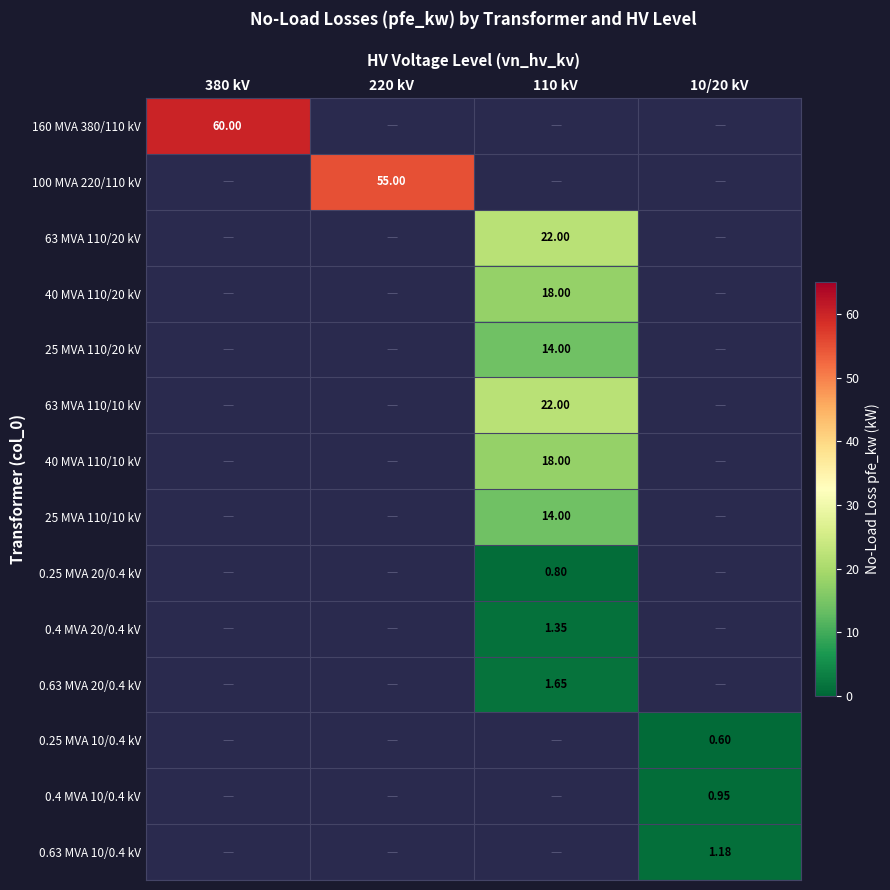

Is it true that 40 MVA 110/10 kV equals 24.3 at 110 kV?

False